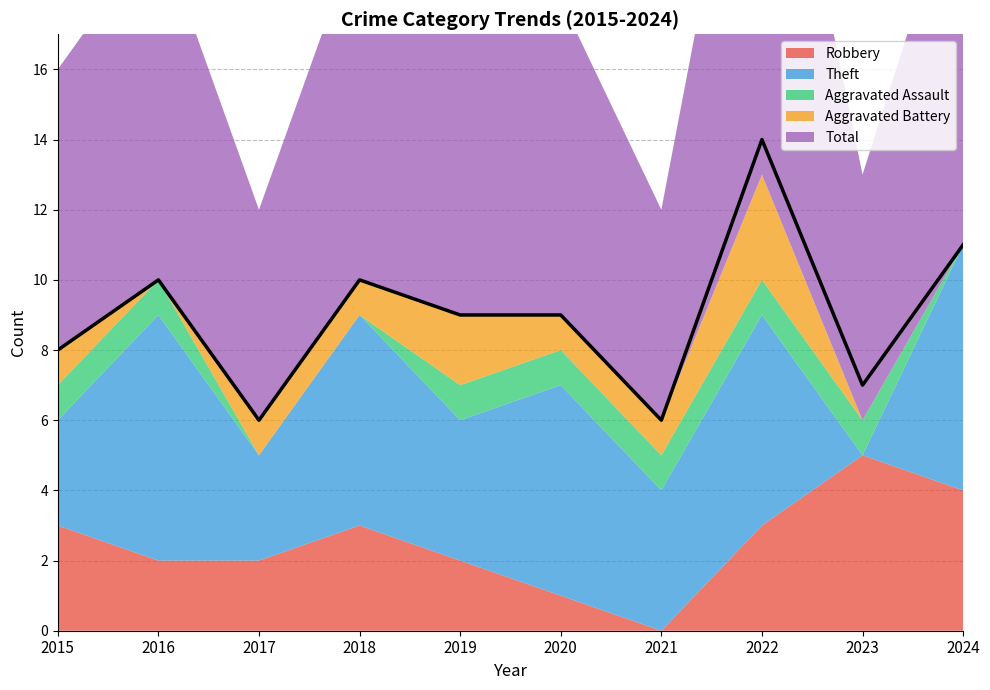

Does the chart have visible grid lines?

Yes